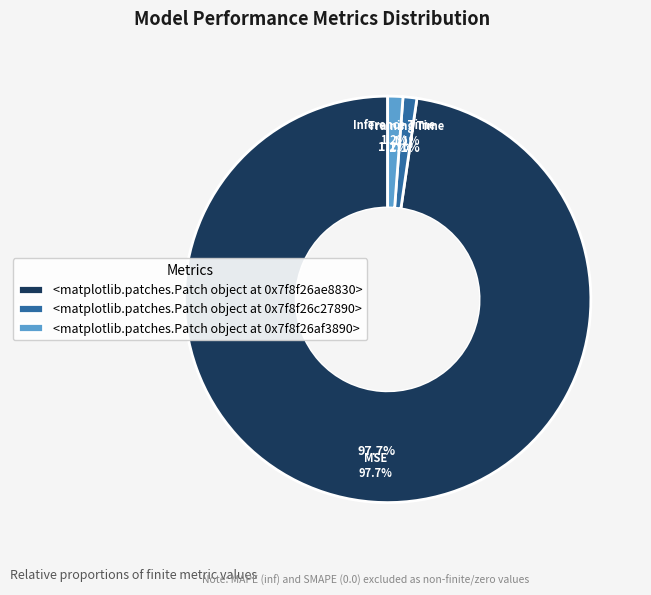

Is it true that Training Time is 11% of the pie?

False